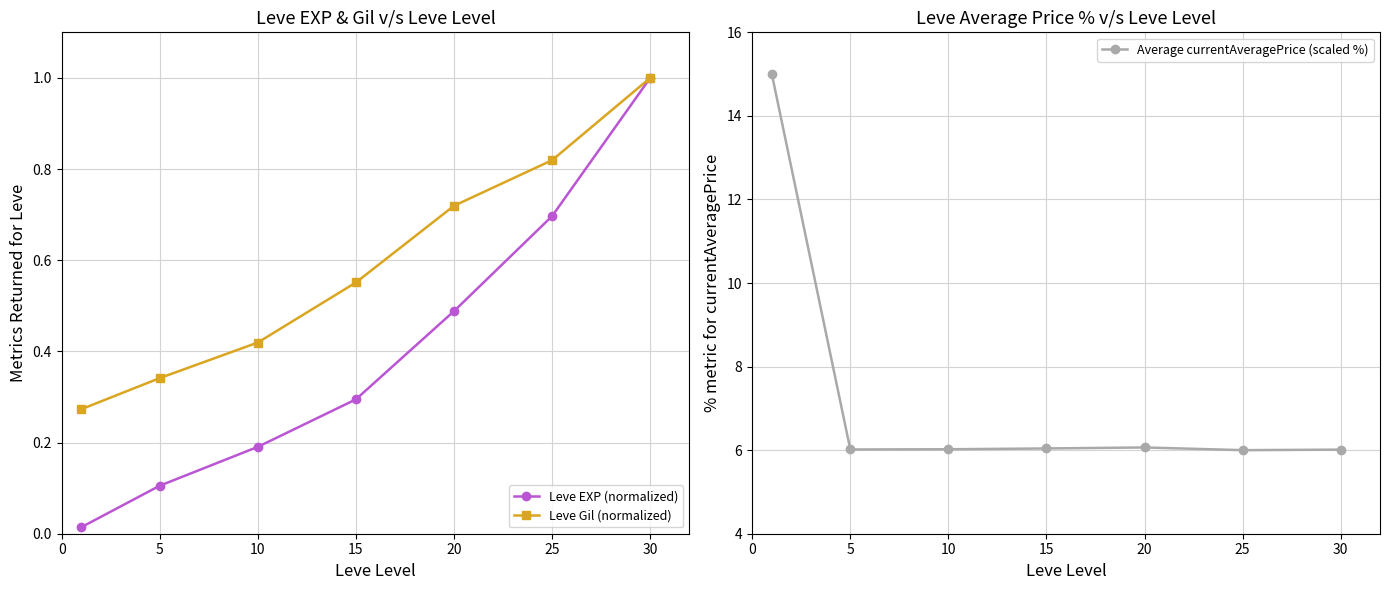

The value of Leve EXP (normalized) at 5 is 0.0. True or false?

False